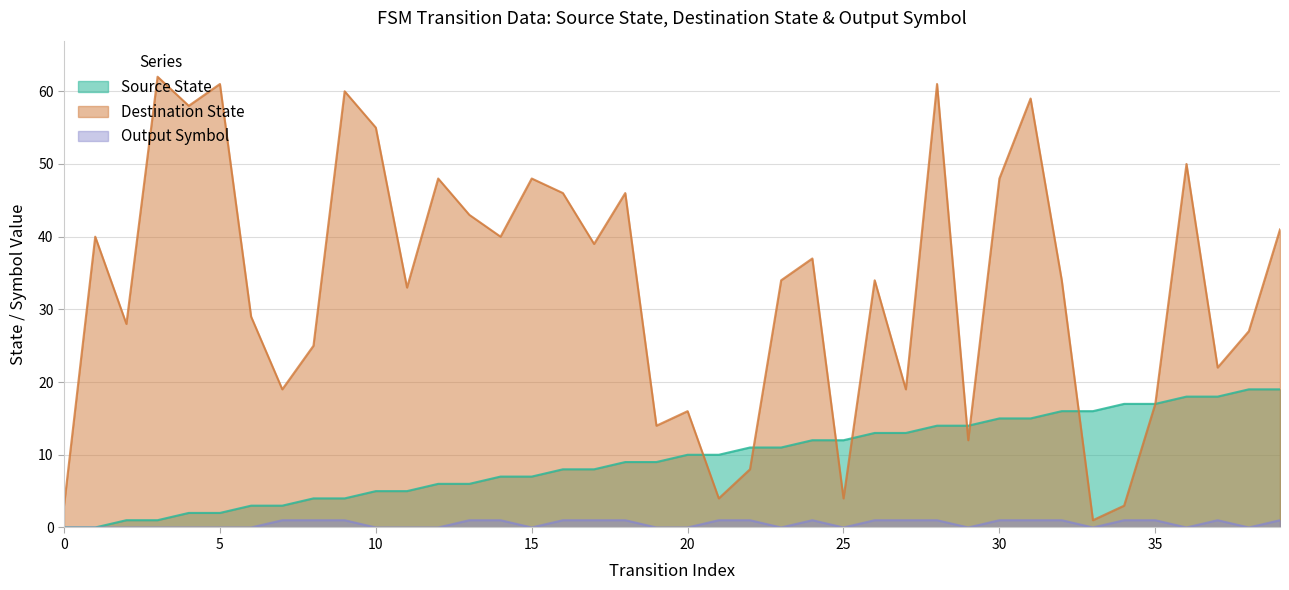

What is the value of the output_symbol point at the 15th from the left?

1